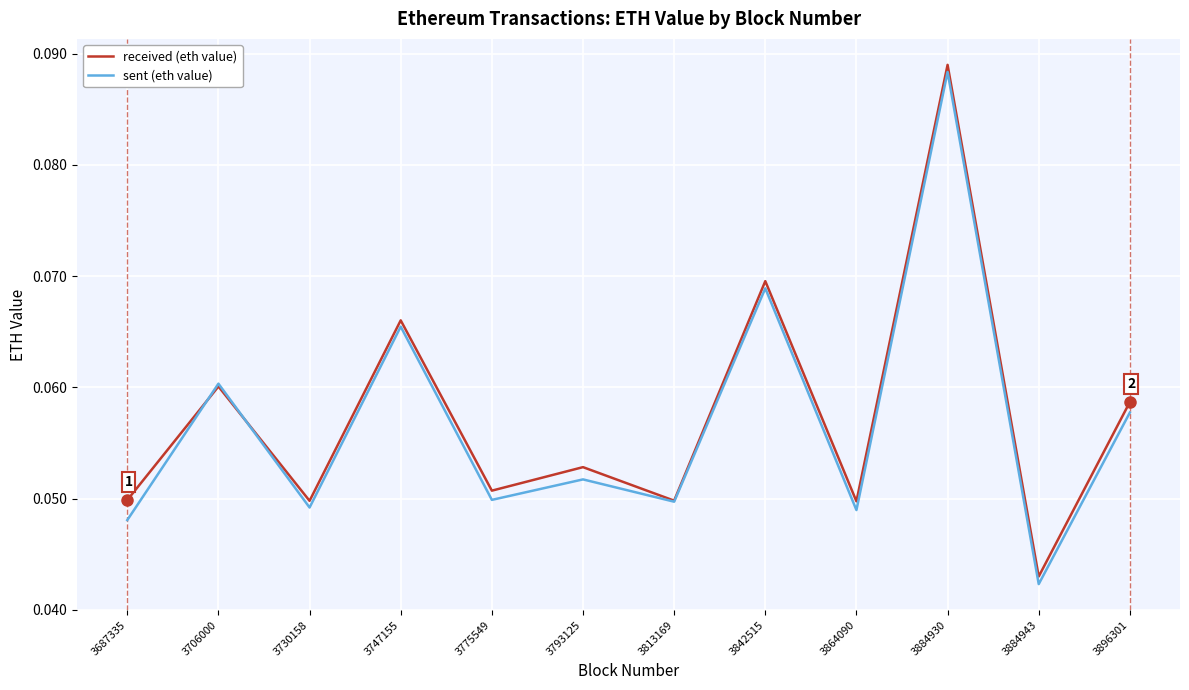

The received (eth value) series shows 0.1 at 3813169. True or false?

False